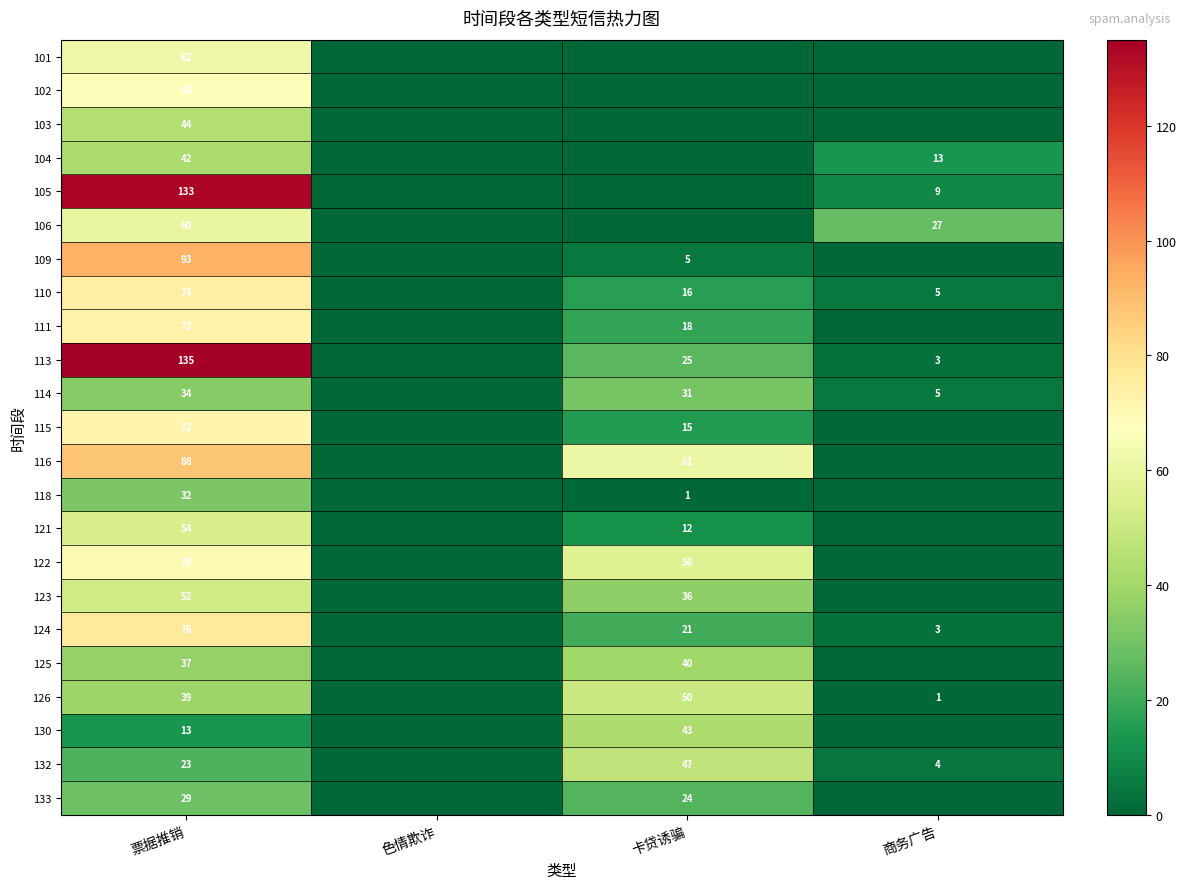

Is the value of 105 at 票据推销 greater than the value of 109 at 卡贷诱骗?

Yes